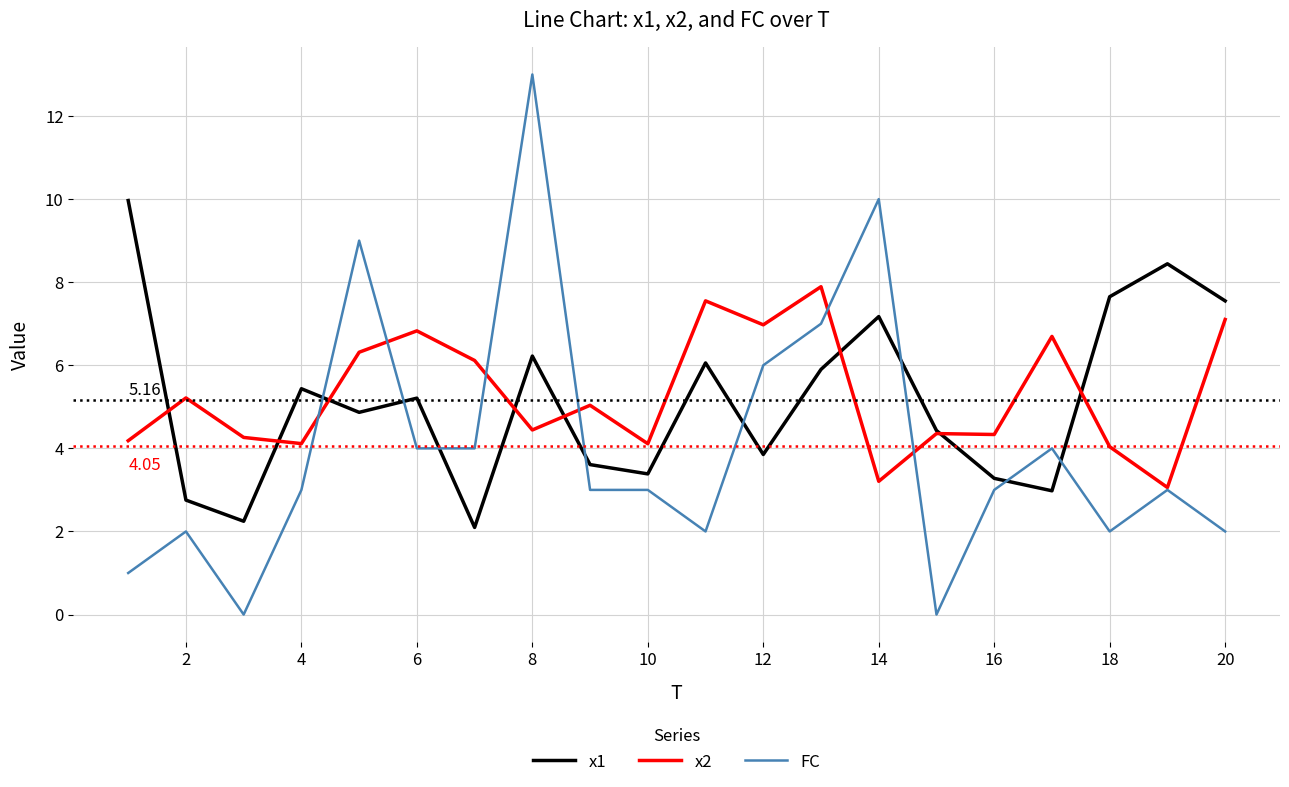

Which series has the largest range (max minus min)?

FC